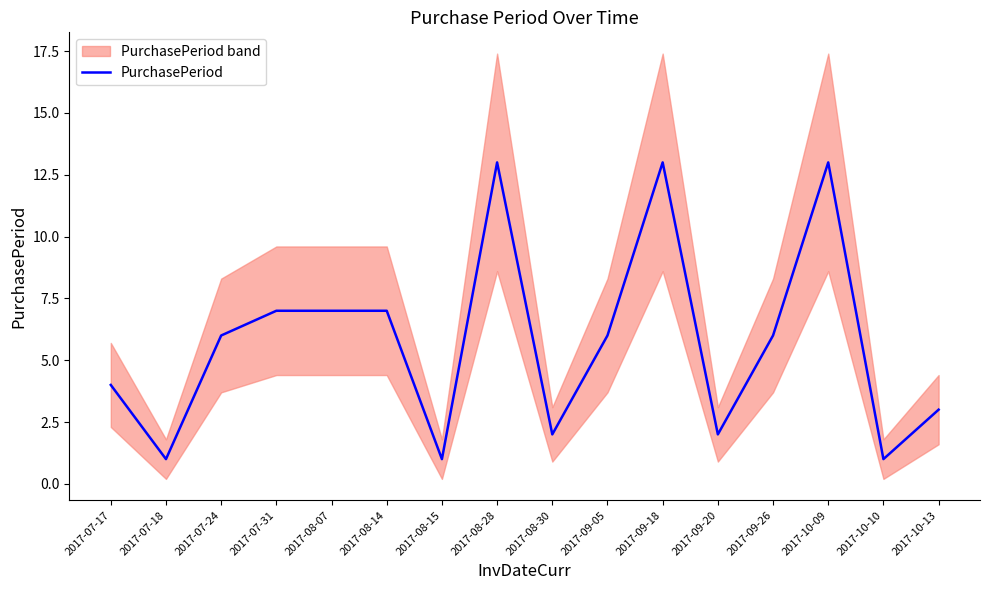

What is the sum of all values?

92